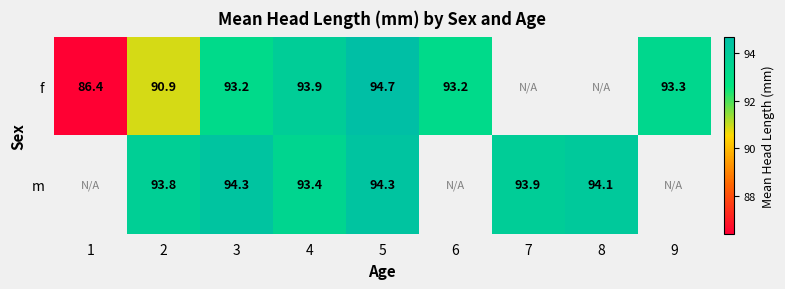

What is the total value across all series at 3?

187.5